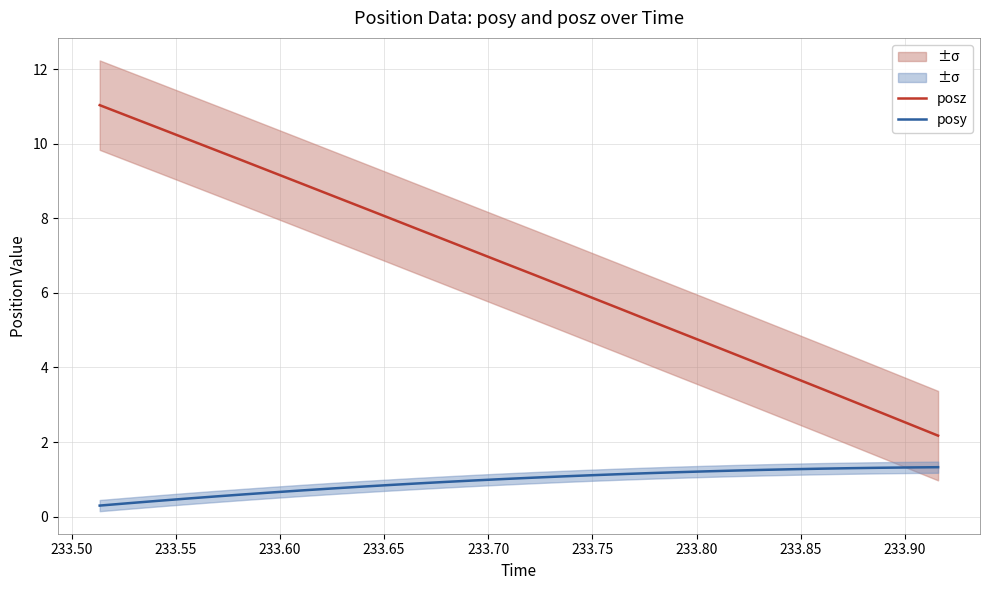

True or false: posy and posz intersect in this chart.

False